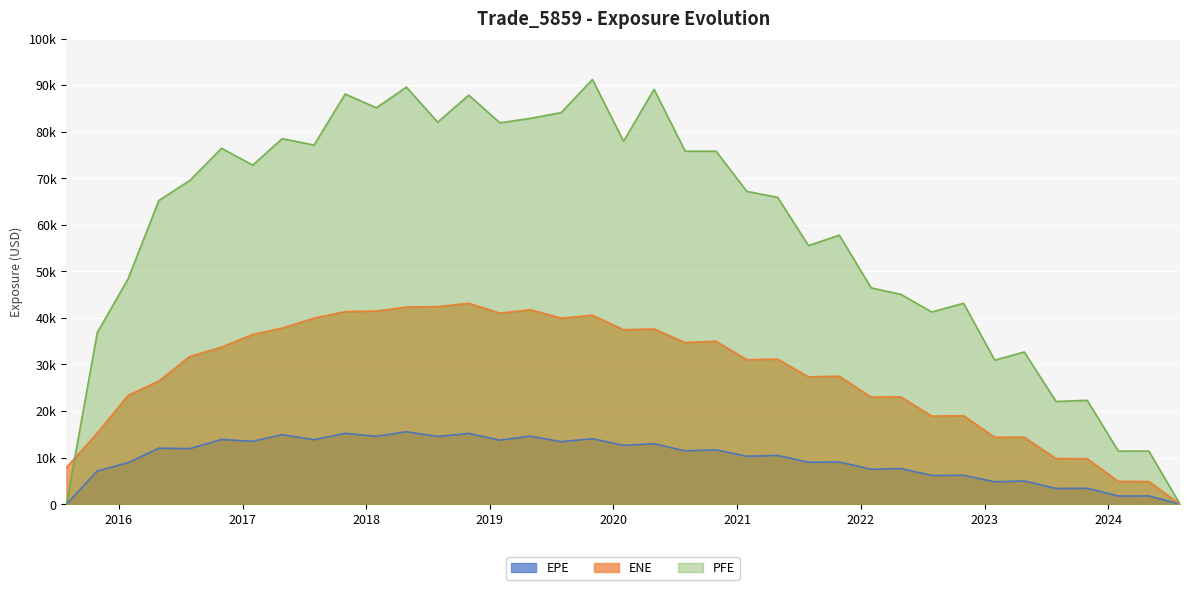

In PFE, how many points are lower than both neighbors (excluding endpoints)?

12